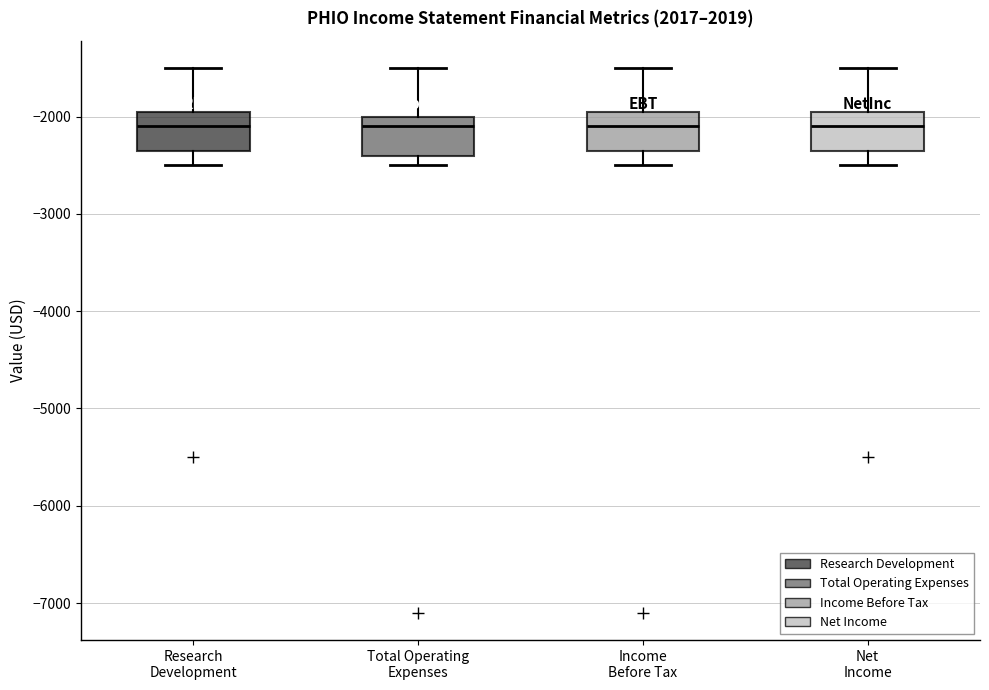

Reading left to right, transcribe this box plot: for each box, give where its median line is, the range the box spans, and where its two whiskers end, as read against the y-axis. The values are not printed on the chart, so give them approximately, as read against the axis.

Research Development: median -2100, box -2300 to -1900, whiskers -2500 to -1500
Total Operating Expenses: median -2100, box -2400 to -2000, whiskers -2500 to -1500
Income Before Tax: median -2100, box -2300 to -1900, whiskers -2500 to -1500
Net Income: median -2100, box -2300 to -1900, whiskers -2500 to -1500